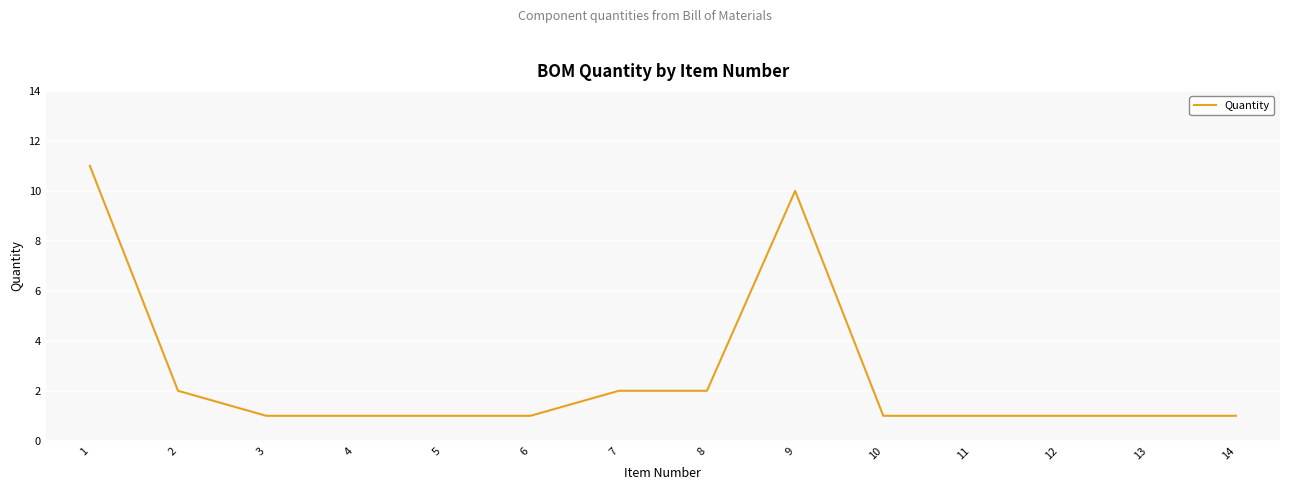

What is the difference between the second highest and minimum values?

9